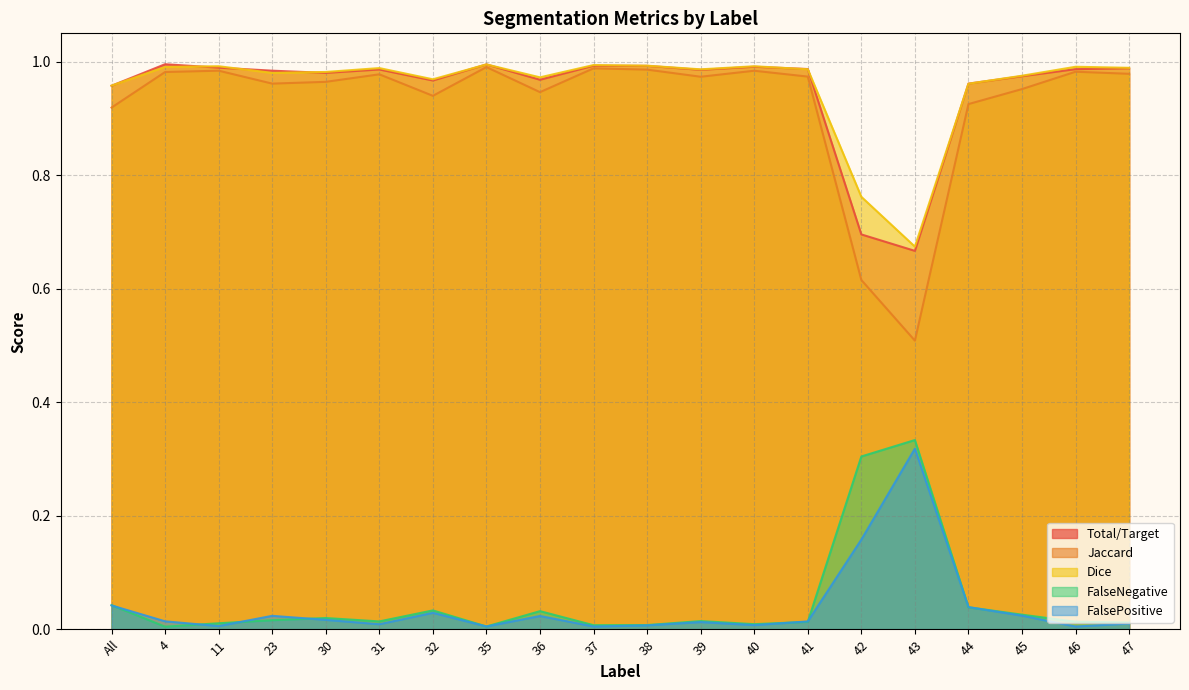

Reading left to right, list all the values displayed in this chart.

Total/Target: All=1.0	4=1.0	11=1.0	23=1.0	30=1.0	31=1.0	32=1.0	35=1.0	36=1.0	37=1.0	38=1.0	39=1.0	40=1.0	41=1.0	42=0.7	43=0.7	44=1.0	45=1.0	46=1.0	47=1.0
Jaccard: All=0.9	4=1.0	11=1.0	23=1.0	30=1.0	31=1.0	32=0.9	35=1.0	36=0.9	37=1.0	38=1.0	39=1.0	40=1.0	41=1.0	42=0.6	43=0.5	44=0.9	45=1.0	46=1.0	47=1.0
Dice: All=1.0	4=1.0	11=1.0	23=1.0	30=1.0	31=1.0	32=1.0	35=1.0	36=1.0	37=1.0	38=1.0	39=1.0	40=1.0	41=1.0	42=0.8	43=0.7	44=1.0	45=1.0	46=1.0	47=1.0
FalseNegative: All=0.0	4=0.0	11=0.0	23=0.0	30=0.0	31=0.0	32=0.0	35=0.0	36=0.0	37=0.0	38=0.0	39=0.0	40=0.0	41=0.0	42=0.3	43=0.3	44=0.0	45=0.0	46=0.0	47=0.0
FalsePositive: All=0.0	4=0.0	11=0.0	23=0.0	30=0.0	31=0.0	32=0.0	35=0.0	36=0.0	37=0.0	38=0.0	39=0.0	40=0.0	41=0.0	42=0.2	43=0.3	44=0.0	45=0.0	46=0.0	47=0.0